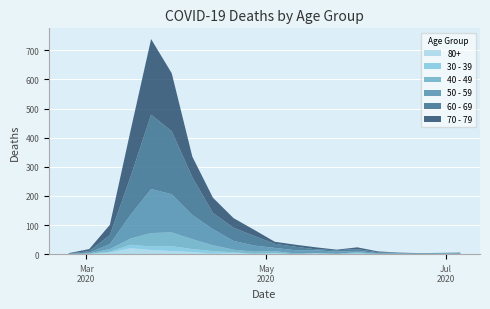

Reading left to right, list all the values displayed in this chart.

60 - 69: 1	5	31	130	255	216	129	56	45	33	14	12	3	5	6	3	1	0	0	3
70 - 79: 1	7	35	158	259	199	71	52	33	21	7	7	7	2	6	3	1	1	0	0
50 - 59: 1	3	17	81	151	131	83	55	30	21	11	11	10	7	5	2	2	2	3	1
40 - 49: 1	1	9	21	46	47	34	20	9	7	6	3	0	1	3	2	1	1	2	1
30 - 39: 0	1	3	12	12	17	10	9	2	2	2	0	1	0	2	0	0	0	0	1
80+: 0	1	6	21	15	11	8	2	5	0	3	0	3	1	2	0	1	0	0	0